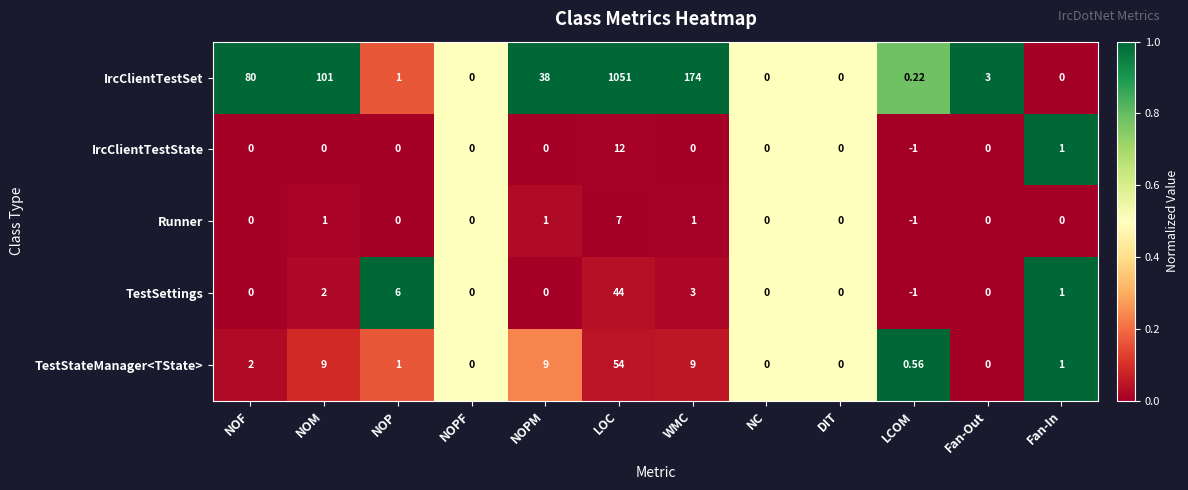

At which category is the sum across all series the highest?

LOC